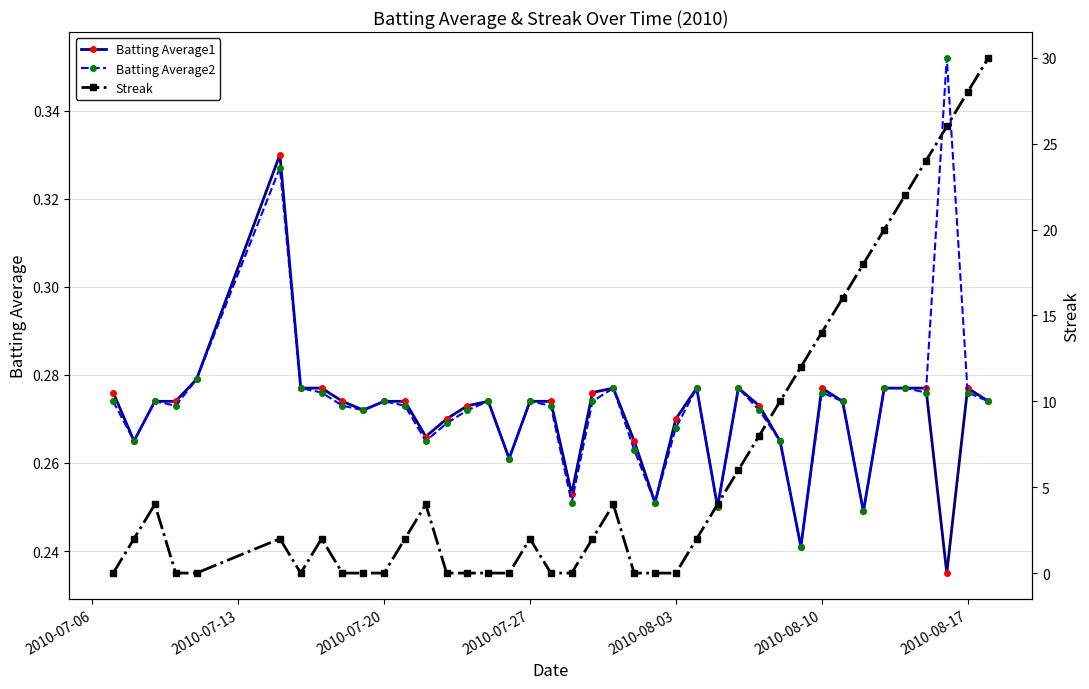

Count the Batting Average1 values in the range 0 to 1.

40